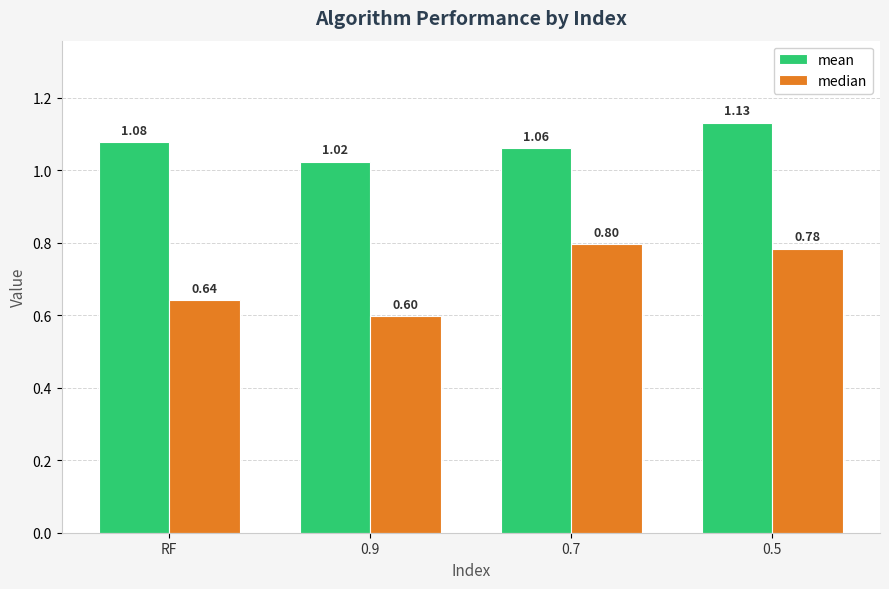

What is the difference between the highest and lowest values at 0.5?

0.3